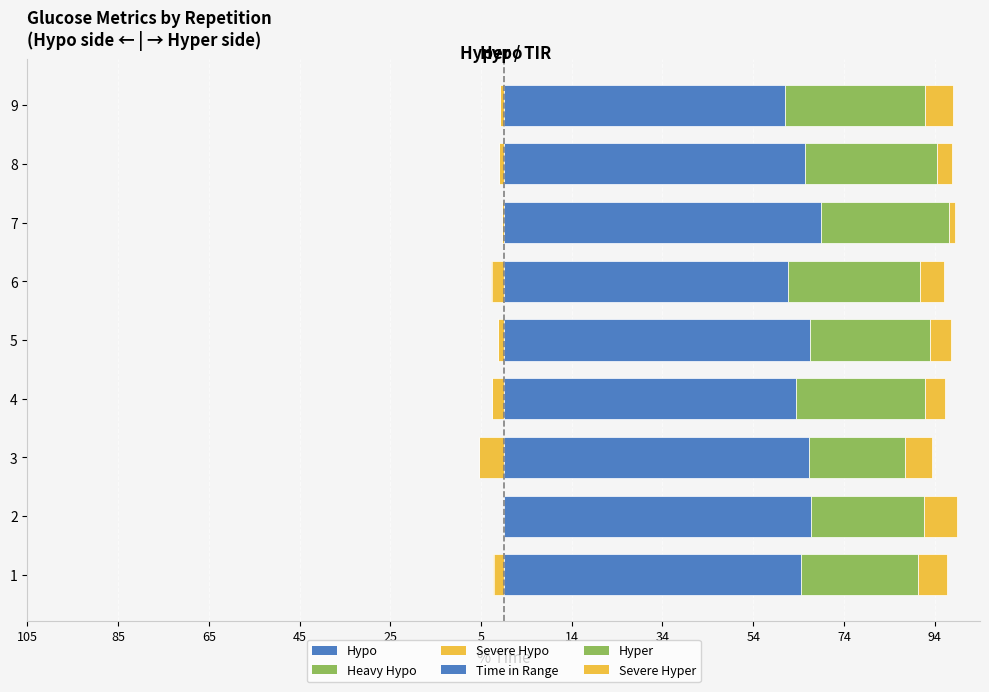

What is the value of the Time in Range bar at the 9th from the left?

61.9